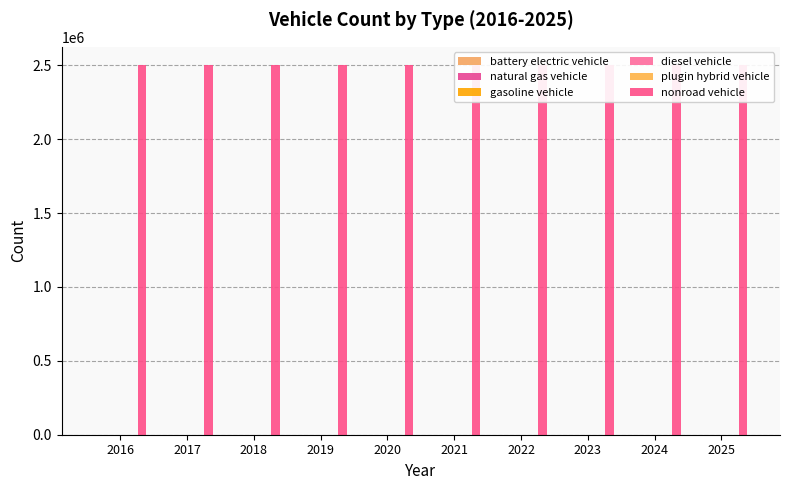

Rank the series by their maximum value, from highest to lowest.

nonroad vehicle, battery electric vehicle, natural gas vehicle, gasoline vehicle, diesel vehicle, plugin hybrid vehicle